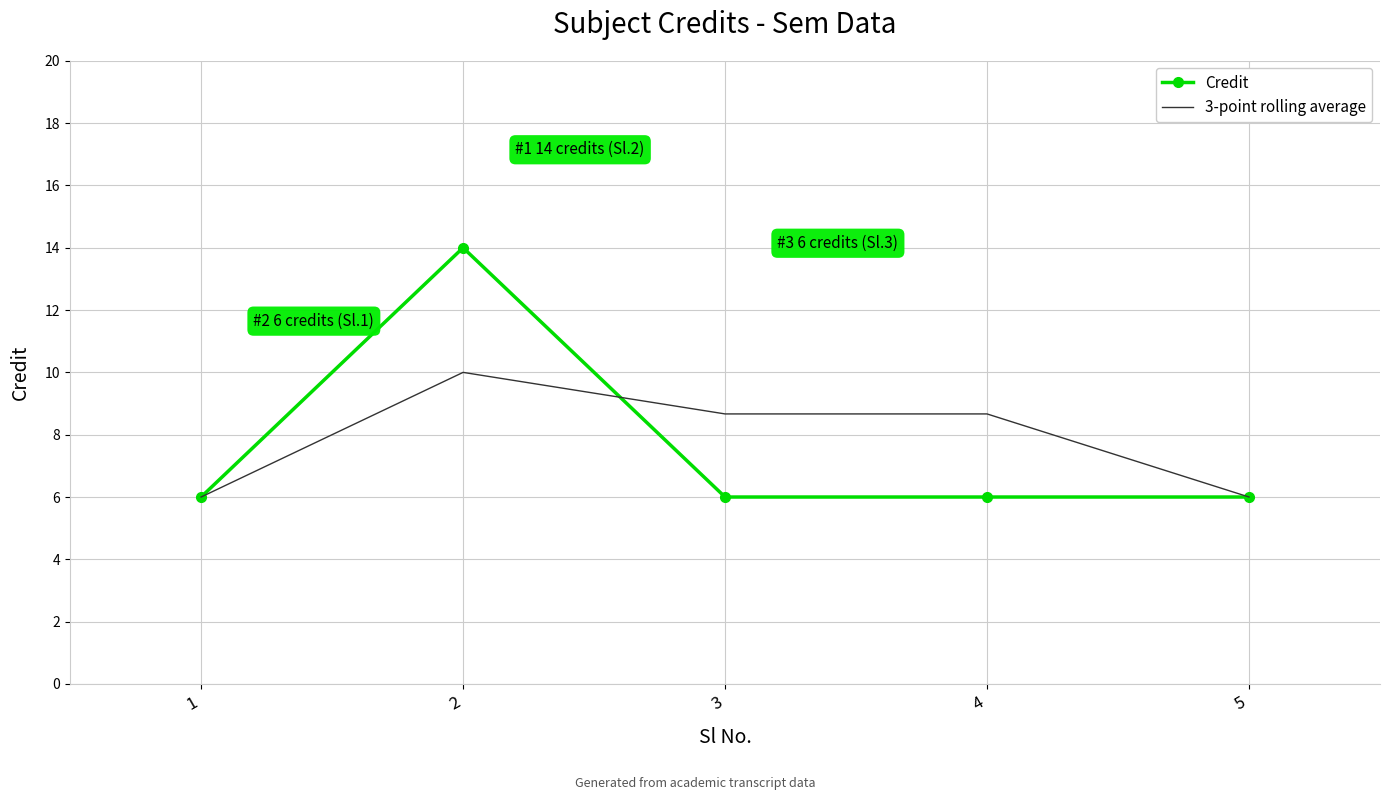

What is the lowest value of the 3-point rolling average series?

6.0